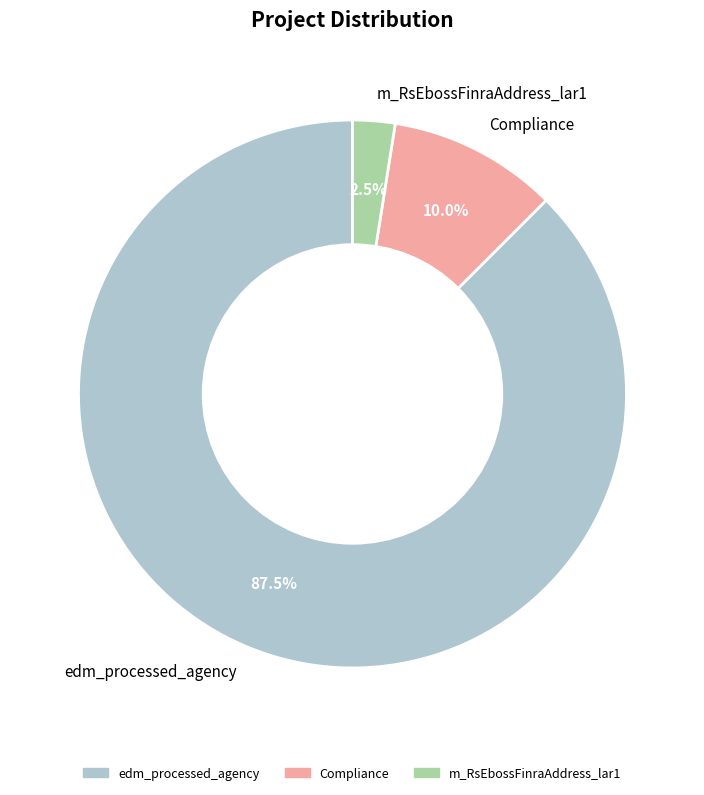

Rank the categories by value from highest to lowest.

edm_processed_agency, Compliance, m_RsEbossFinraAddress_lar1